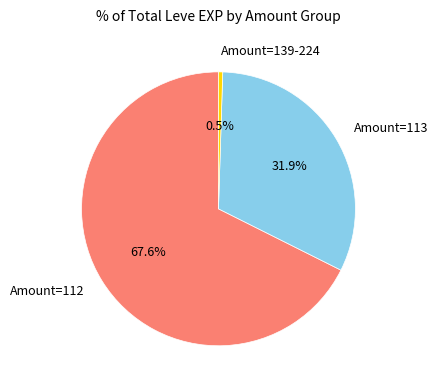

Combined, what portion of the pie is Amount=139-224 and Amount=113?

32.4%